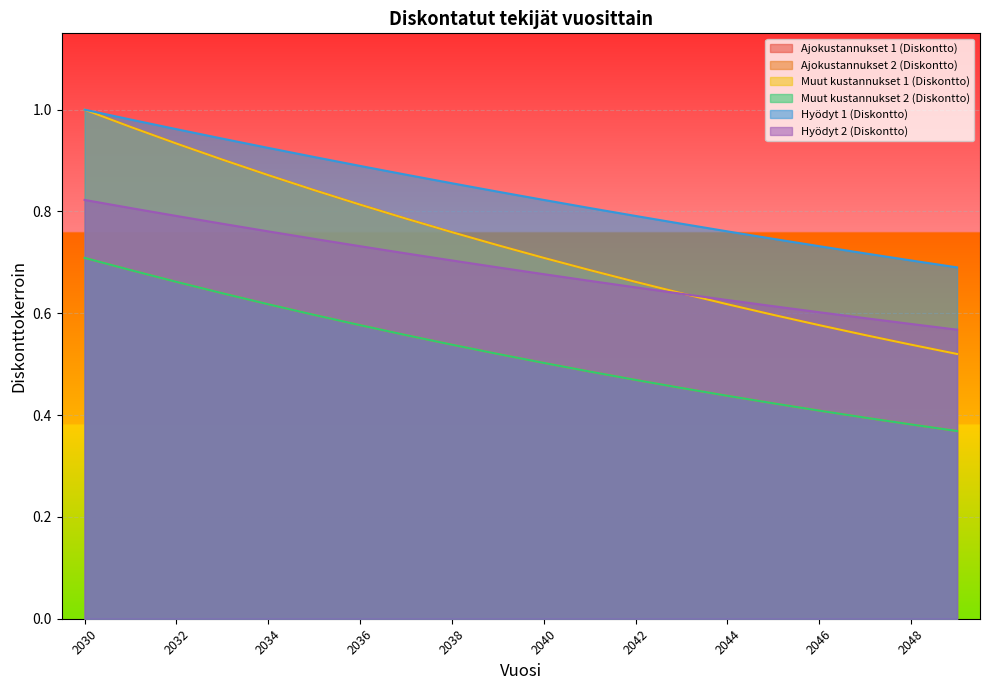

Which series has the largest total across all categories?

Hyödyt 1 (Diskontto)